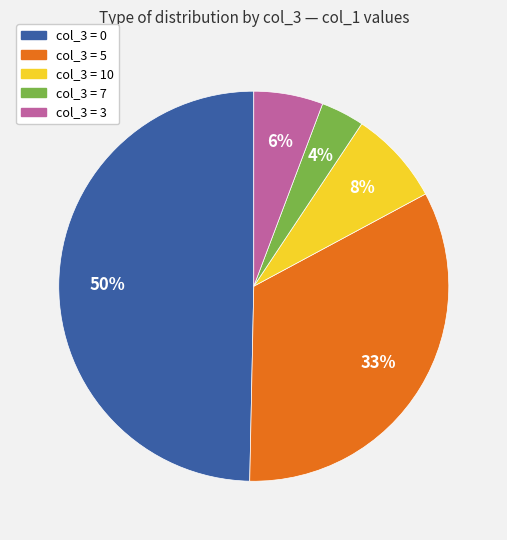

To the nearest percent, what is the difference between the col_3 = 10 and col_3 = 5 slice percentages?

25%